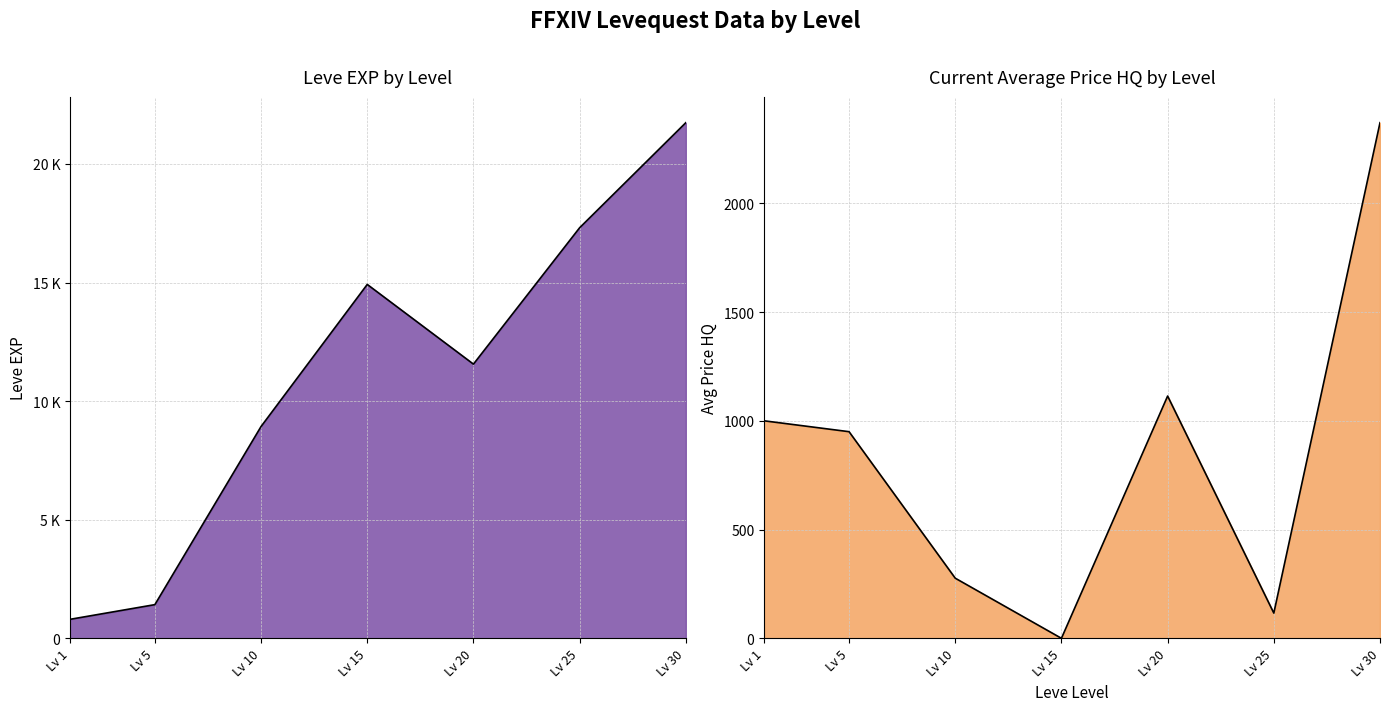

Between Lv 30 and Lv 20, which is larger?

Lv 30